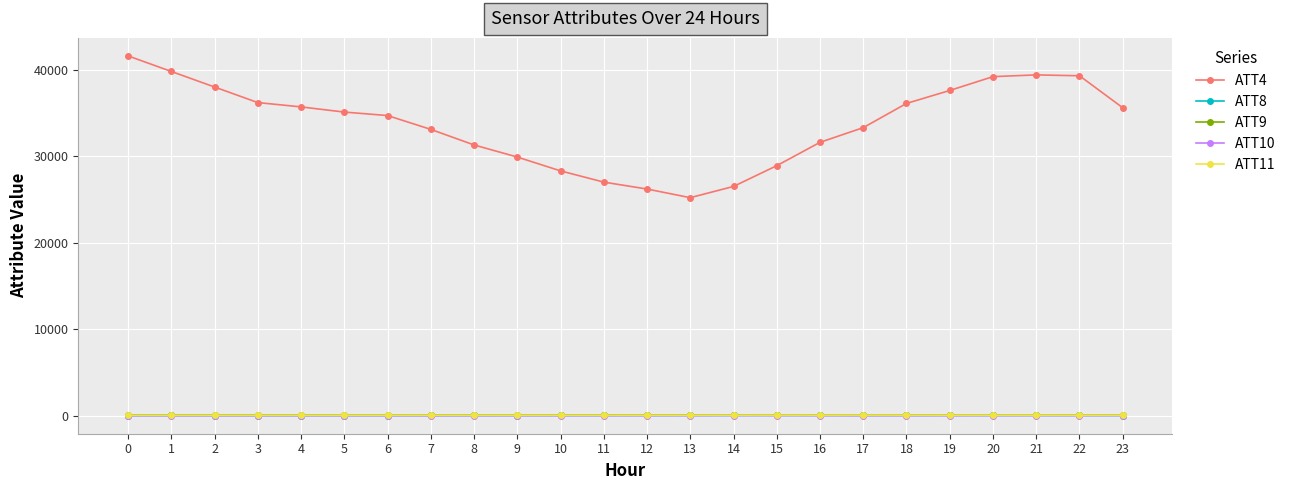

The value of ATT4 at 21 is 58576.0. True or false?

False